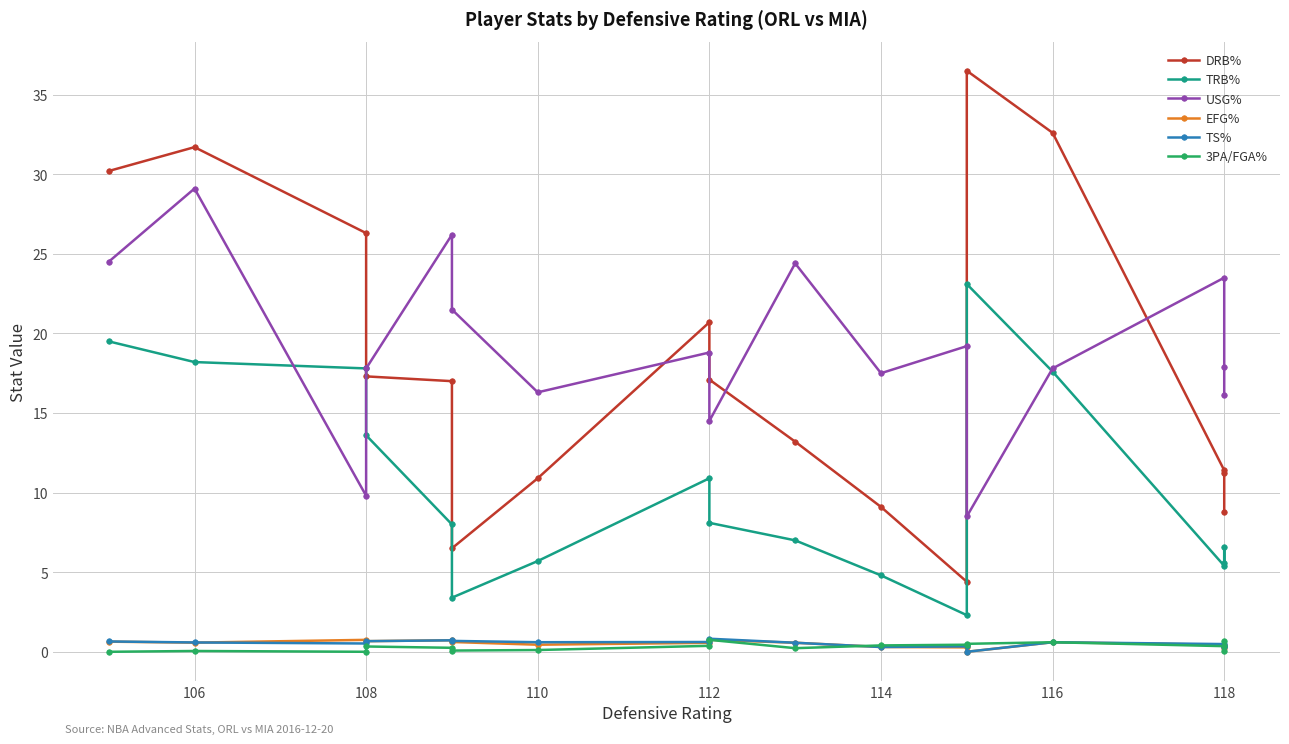

How many intersections are there between 3PA/FGA% and TS%?

2